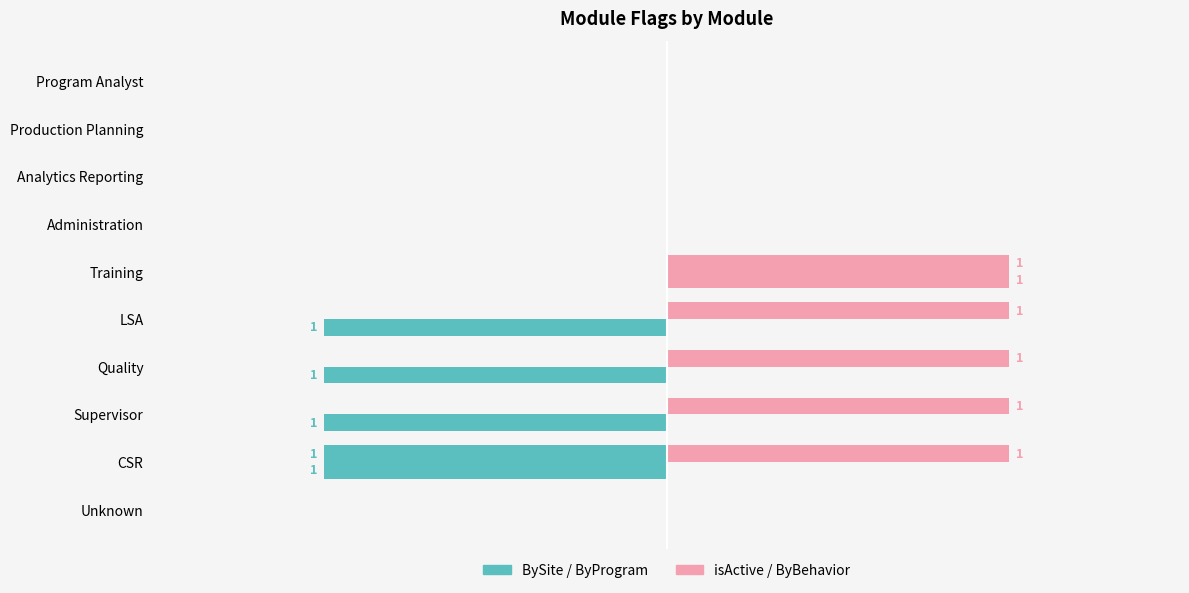

Count the number of categories in the chart.

10